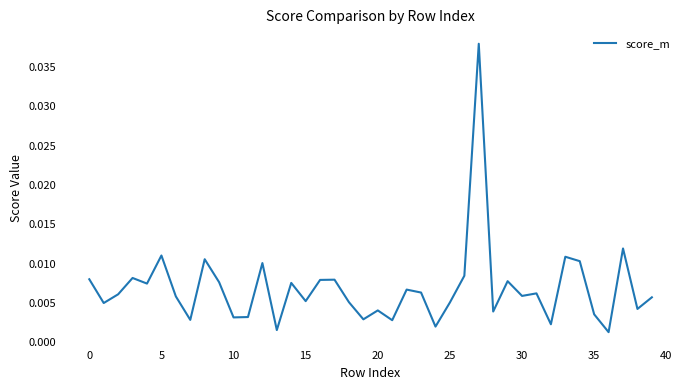

Does the chart have visible grid lines?

No